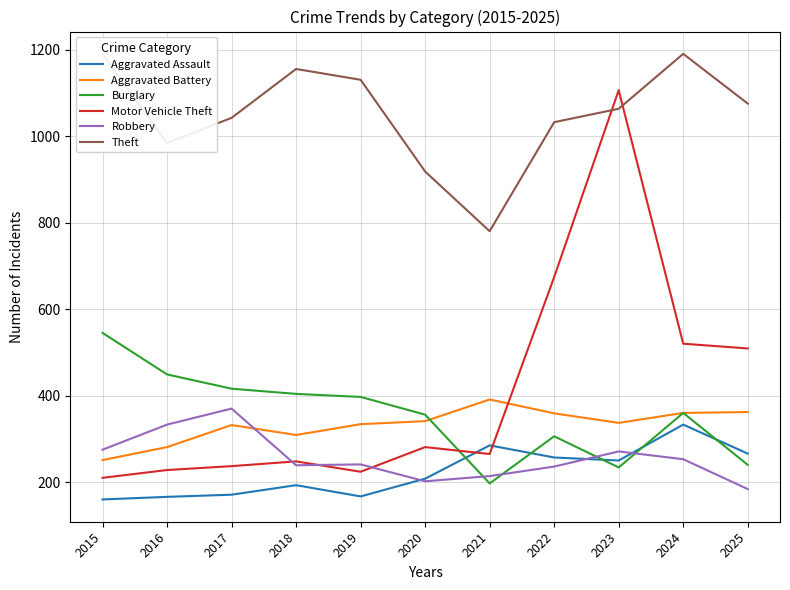

True or false: Burglary and Theft cross at least once.

False